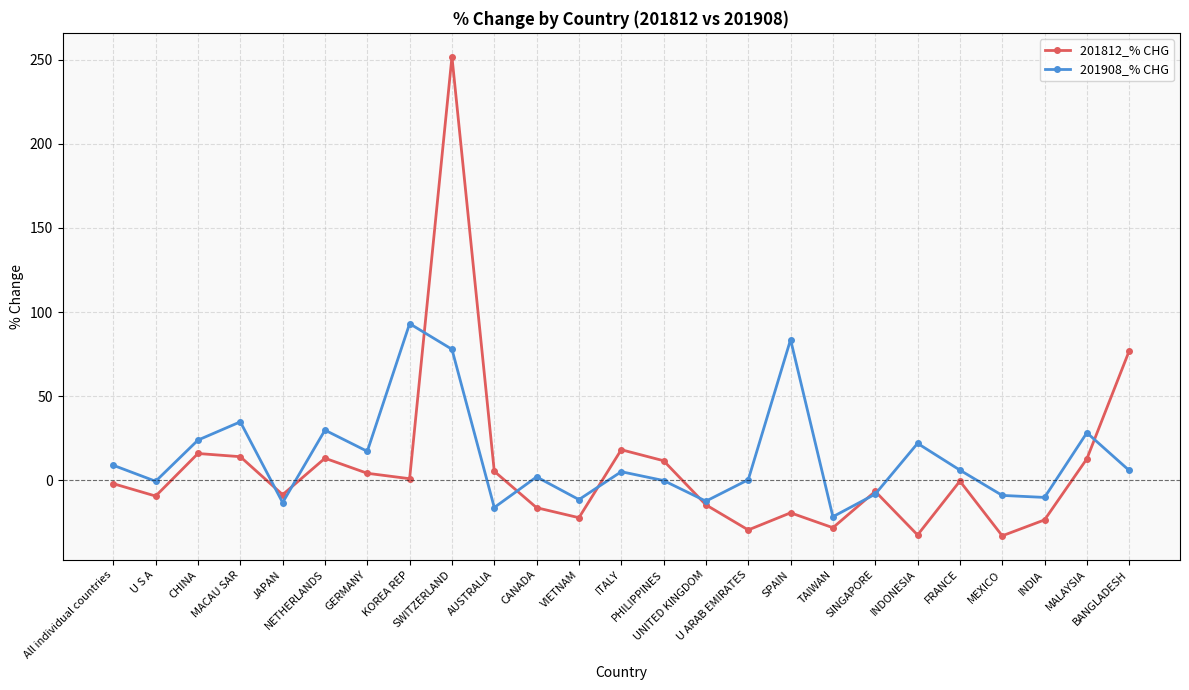

What is the maximum value shown in the chart?

251.8